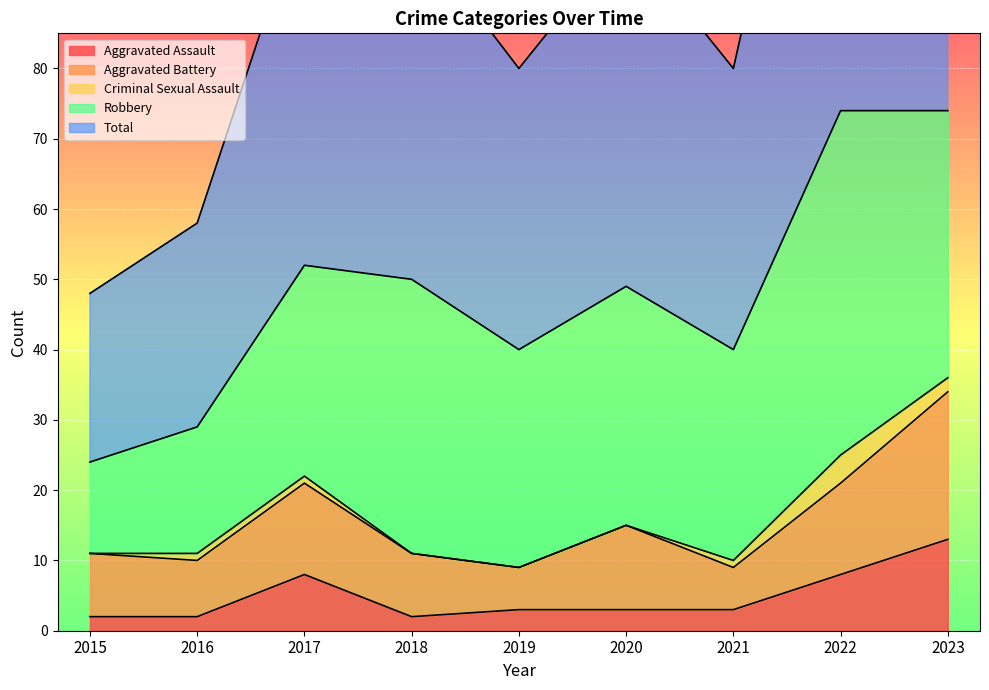

Does the chart display data point markers on the line(s)?

No